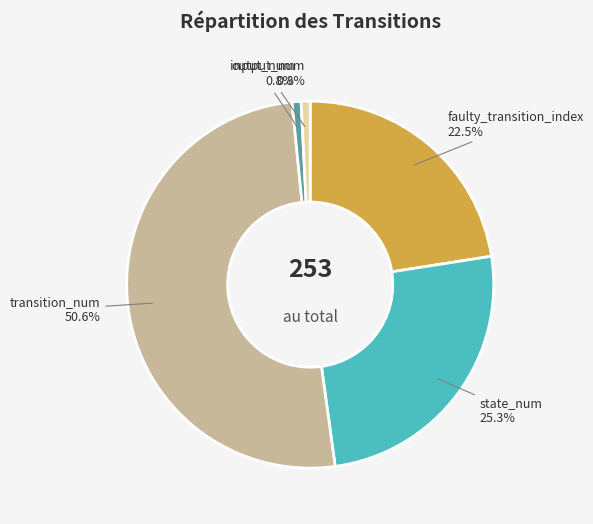

The transition_num slice represents 57% of the pie. True or false?

False